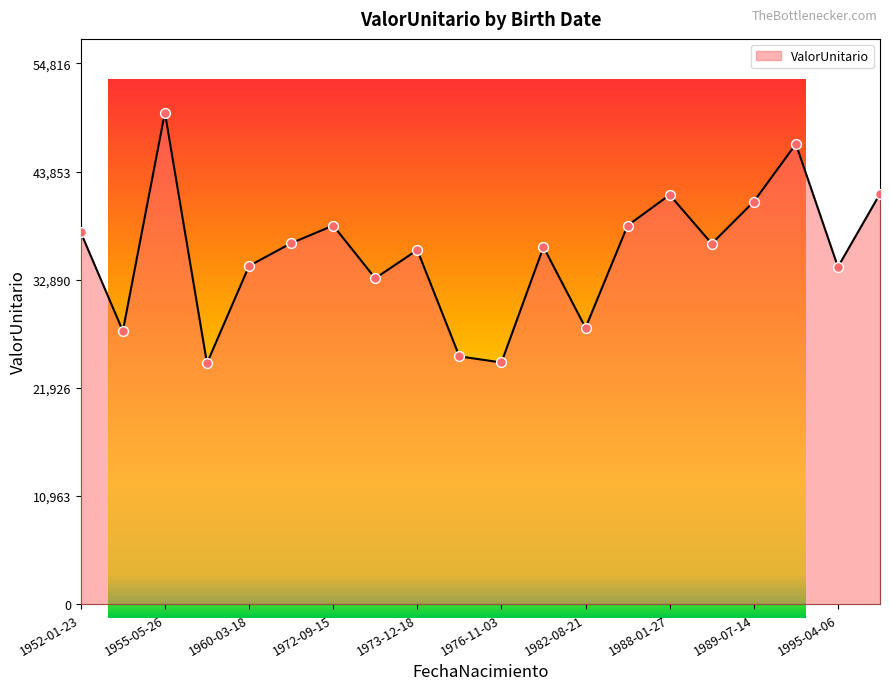

What is the greatest value displayed?

49833.5